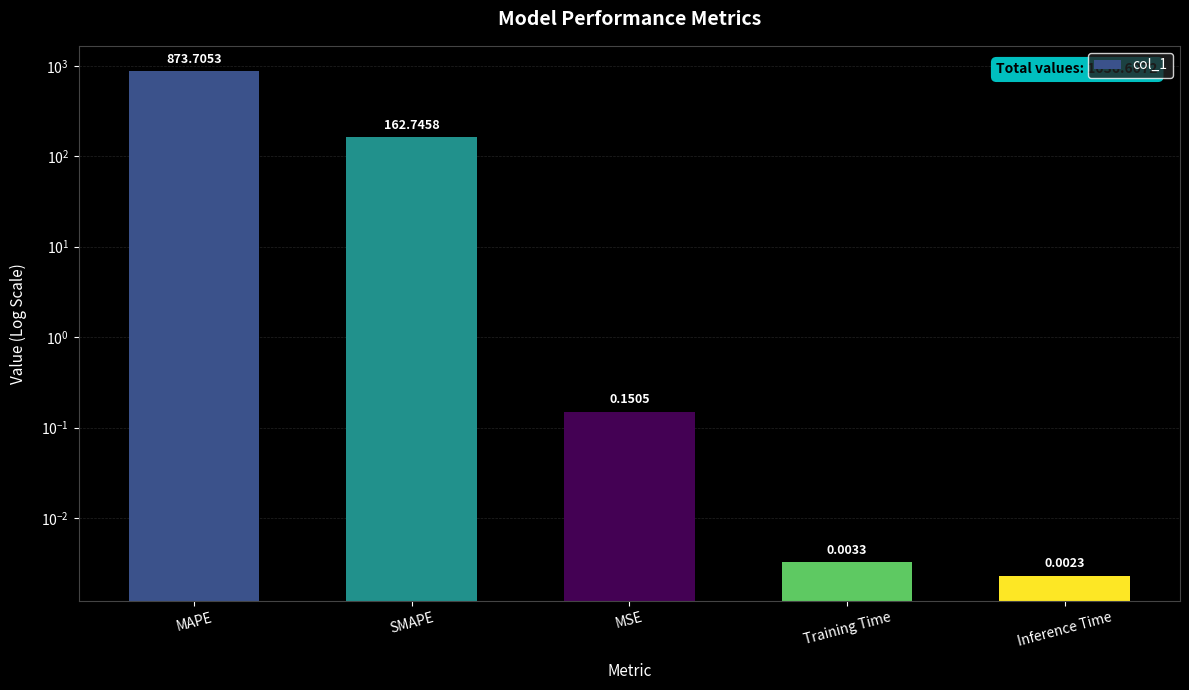

What is the difference between the second highest and second lowest values?

162.7